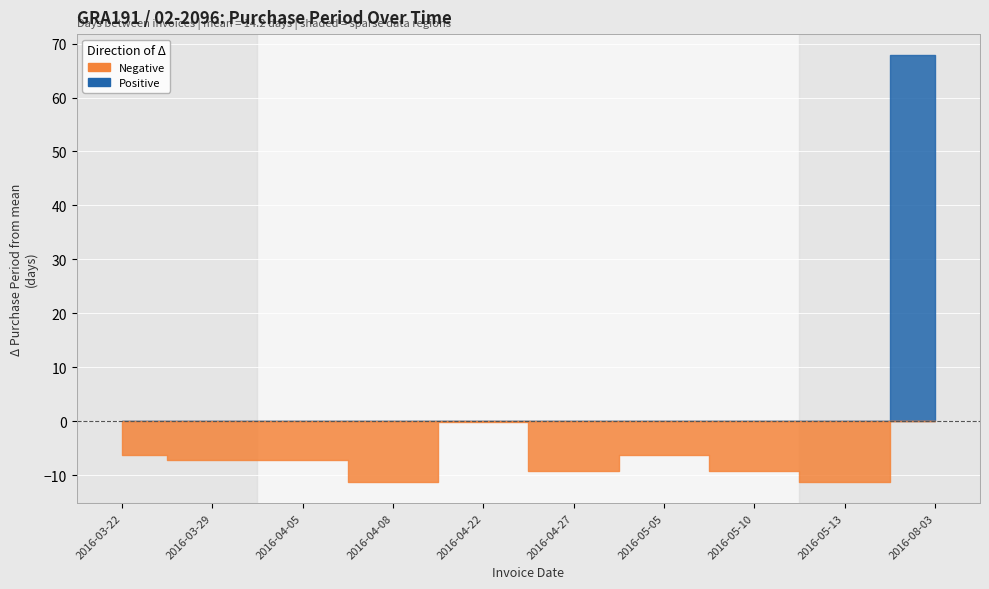

What position from the left is 2016-08-03?

10